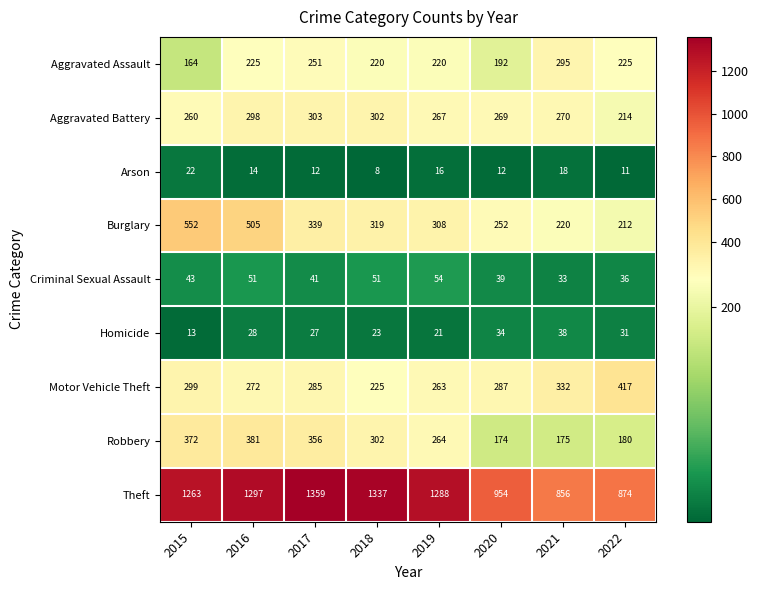

Which series has the largest total across all categories?

Theft